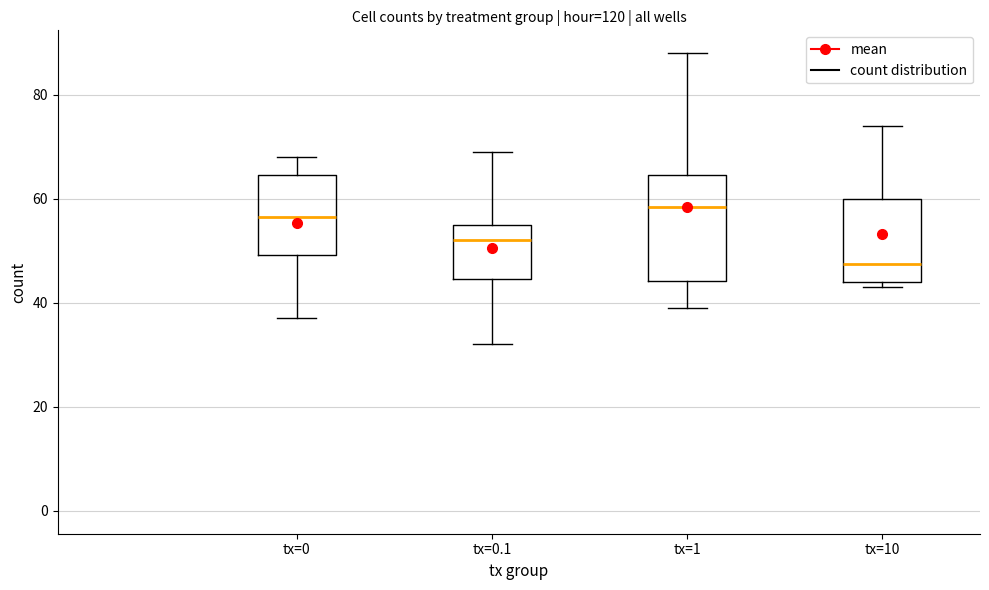

Comparing the boxes themselves (not the whiskers), which one is the tallest?

tx=1